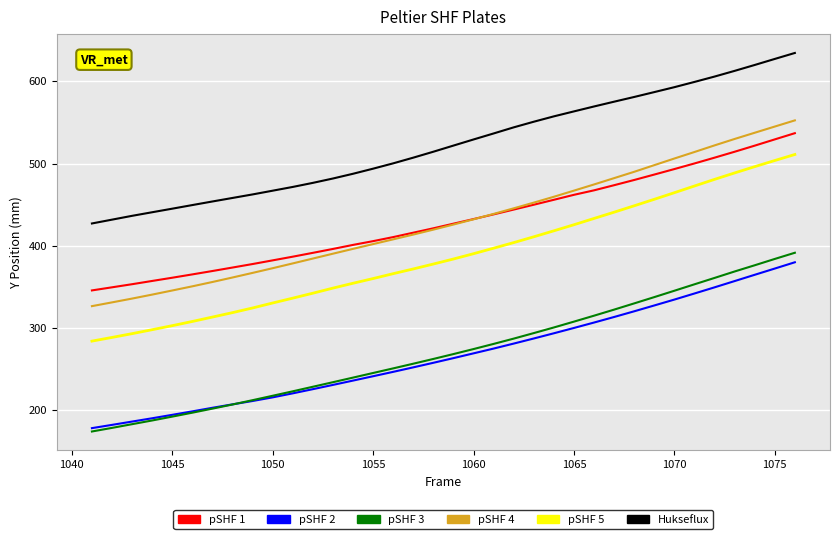

Which series has the largest total across all categories?

Hukseflux